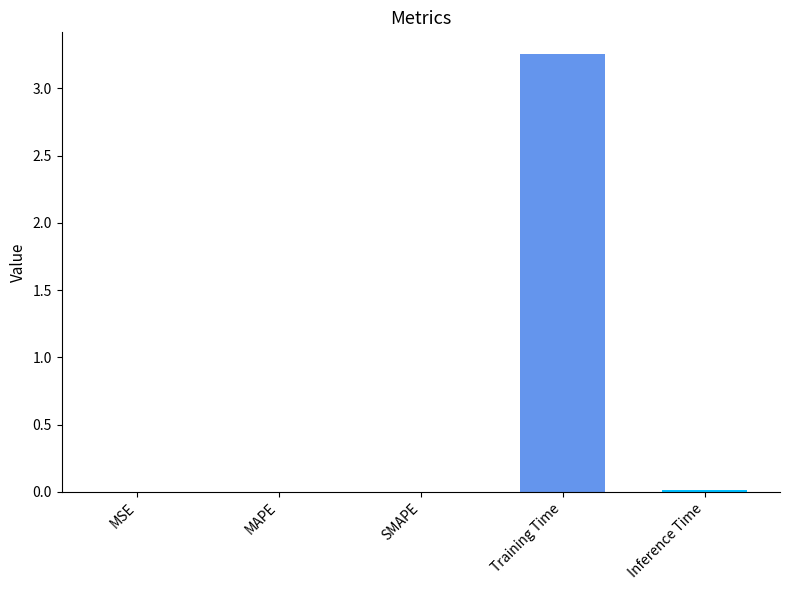

Which category has the highest value across all series?

Training Time